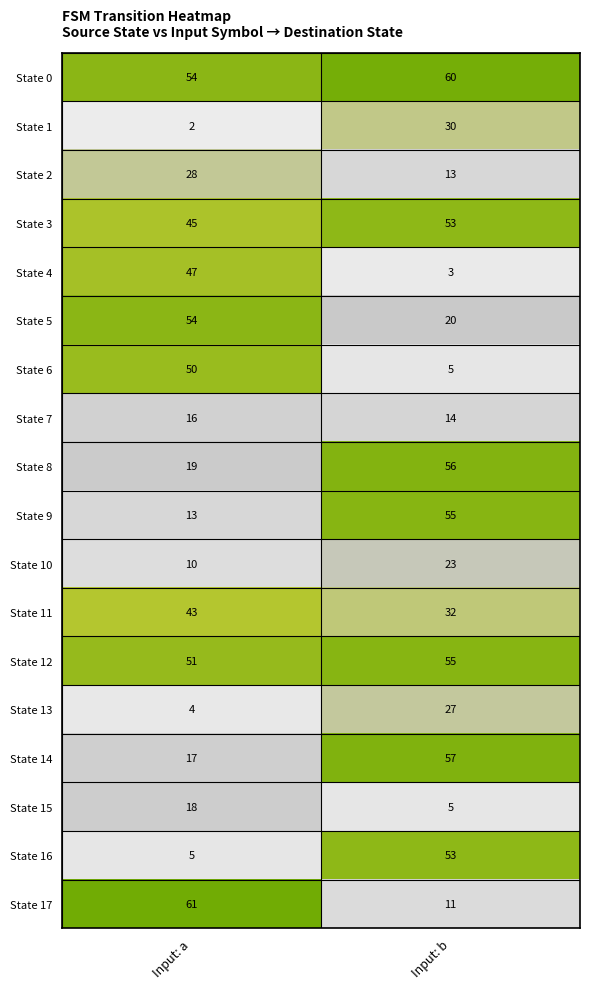

List the labels in order of State 17 value, largest first.

Input: a, Input: b